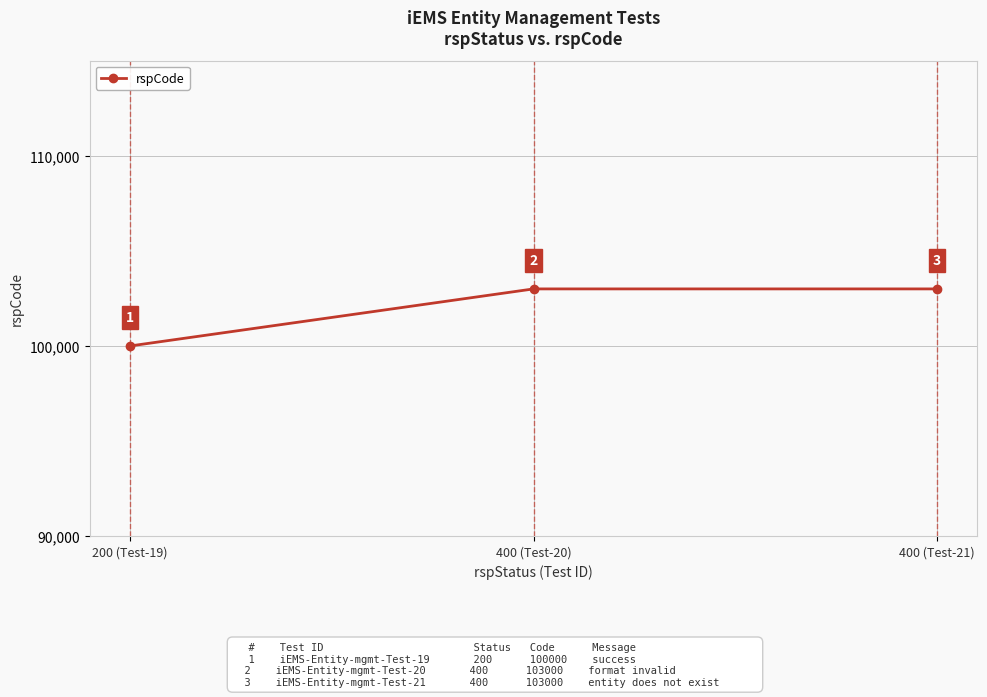

The chart shows a value of 164371 at 400 (Test-20). True or false?

False